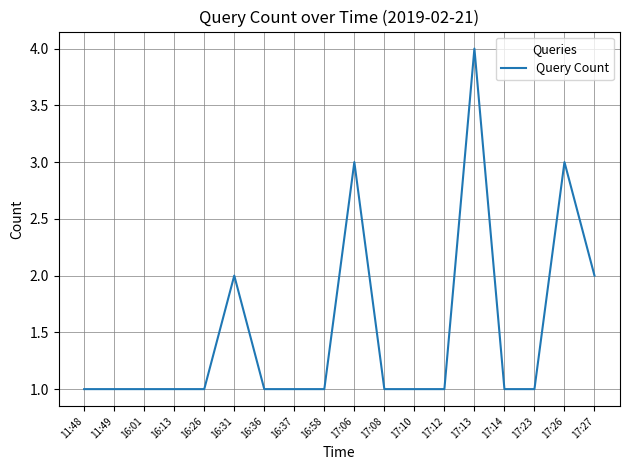

What position from the left is 17:08?

11